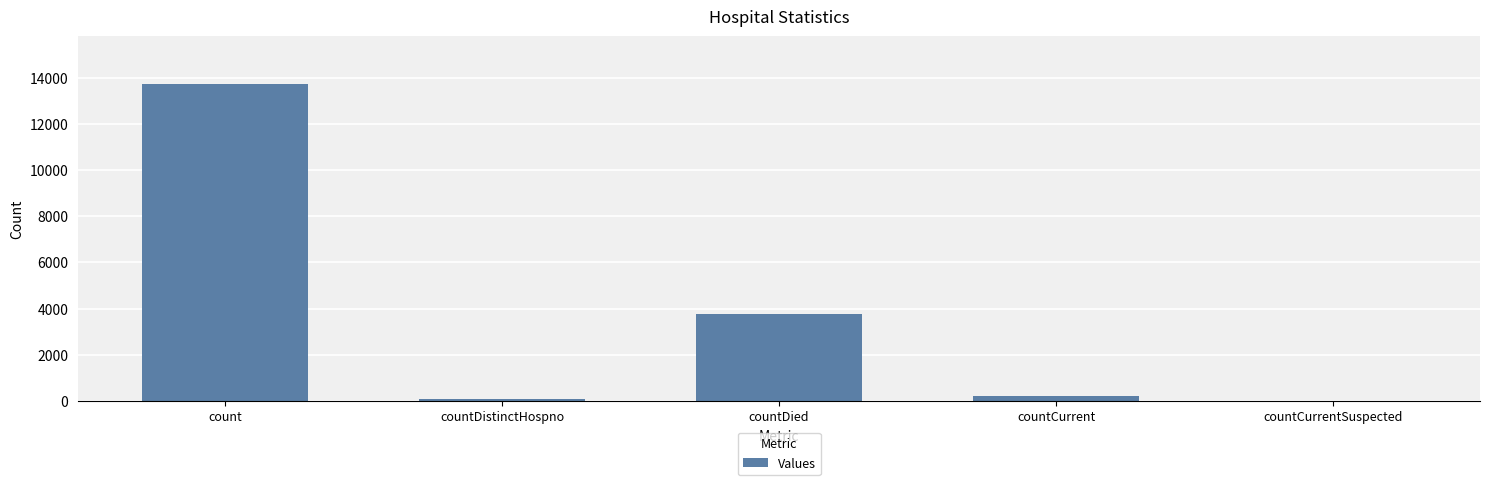

Is it true that the value at countDistinctHospno is 69?

True